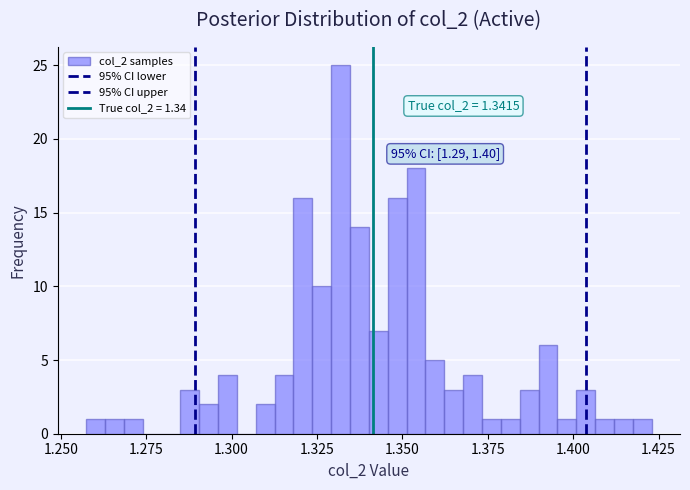

Around what value on the x-axis is the tallest bar? Give the approximate position of its centre, as read against the axis.

1.330